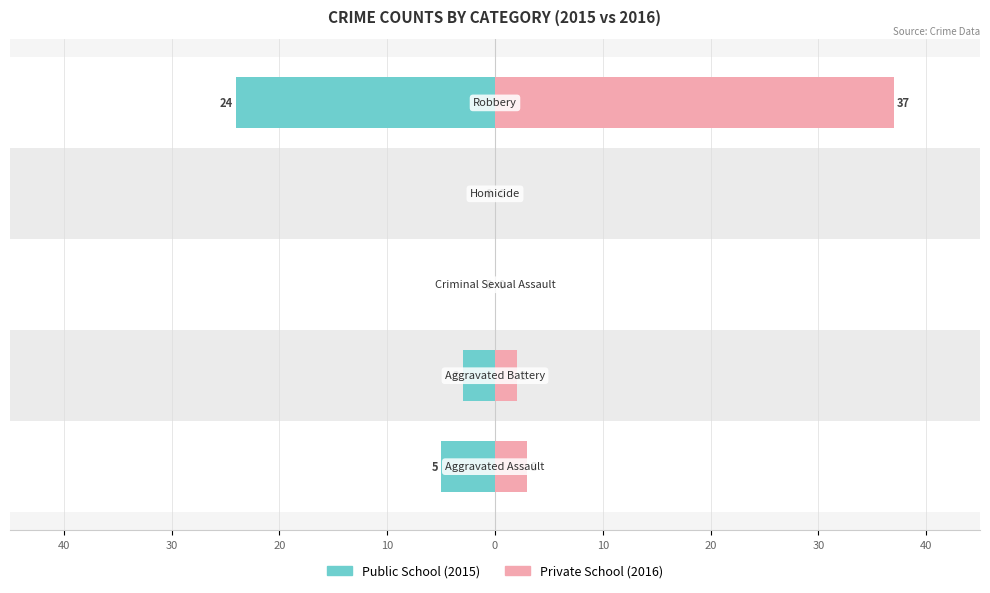

At which category is the sum across all series the highest?

Robbery